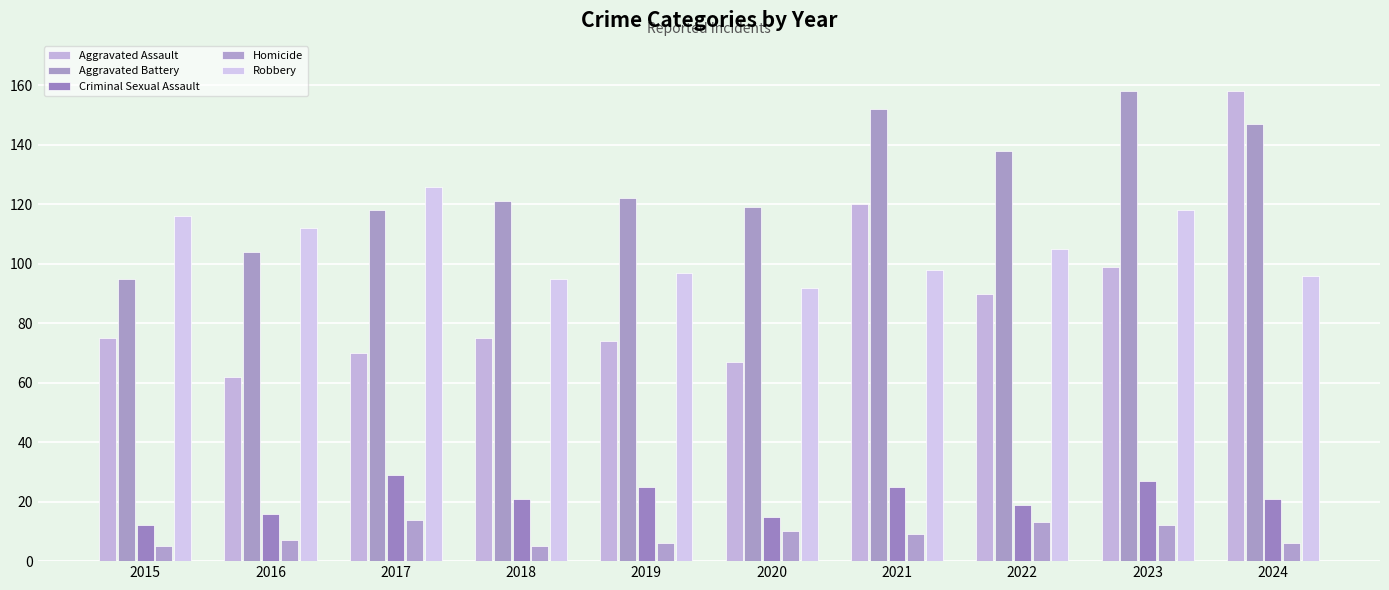

What is the approximate value of Aggravated Battery at 2019?

122